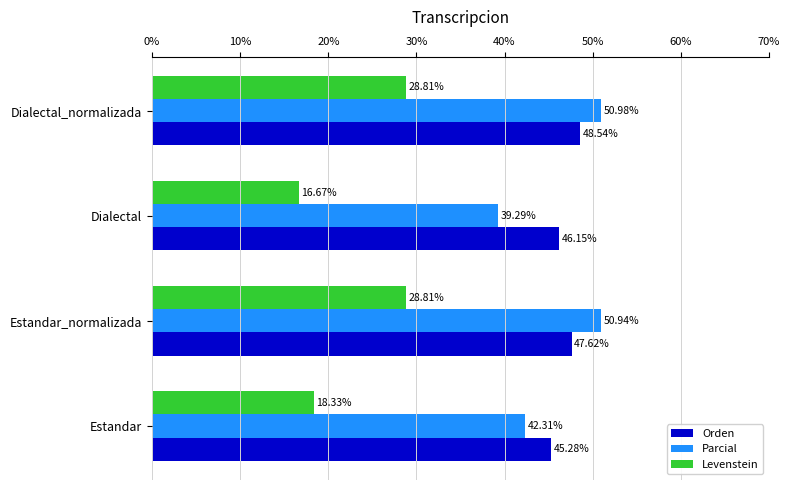

List the series in order of their peak value, highest first.

Parcial, Orden, Levenstein